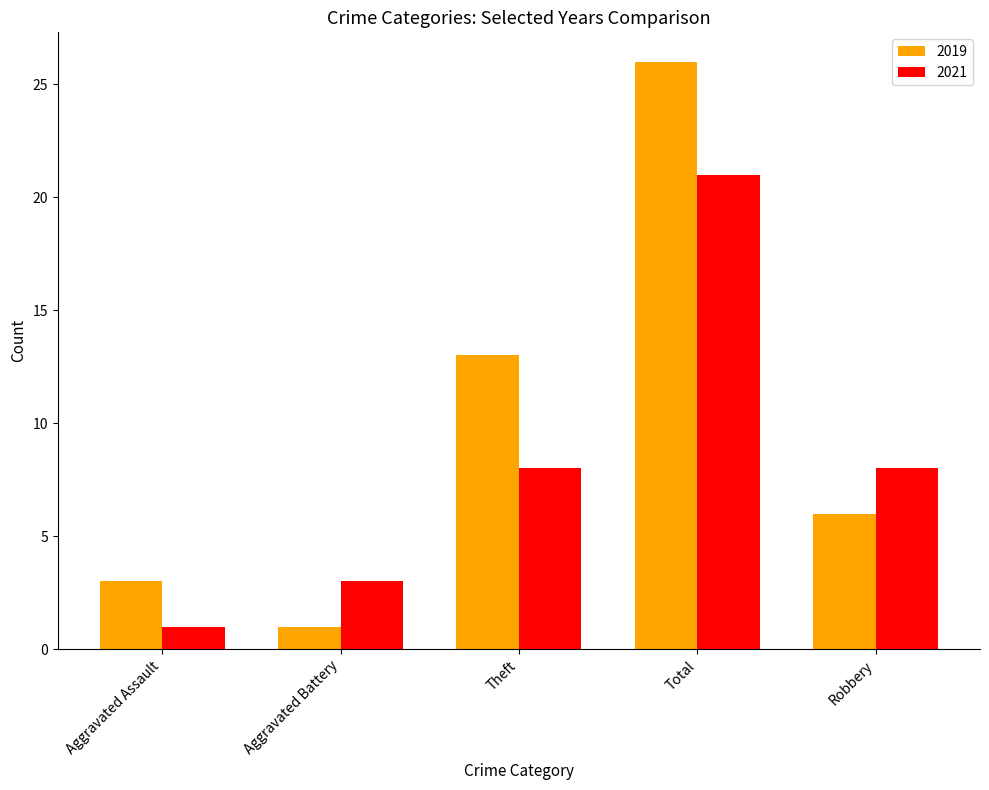

Are the bars grouped side by side (vs. stacked)?

Yes